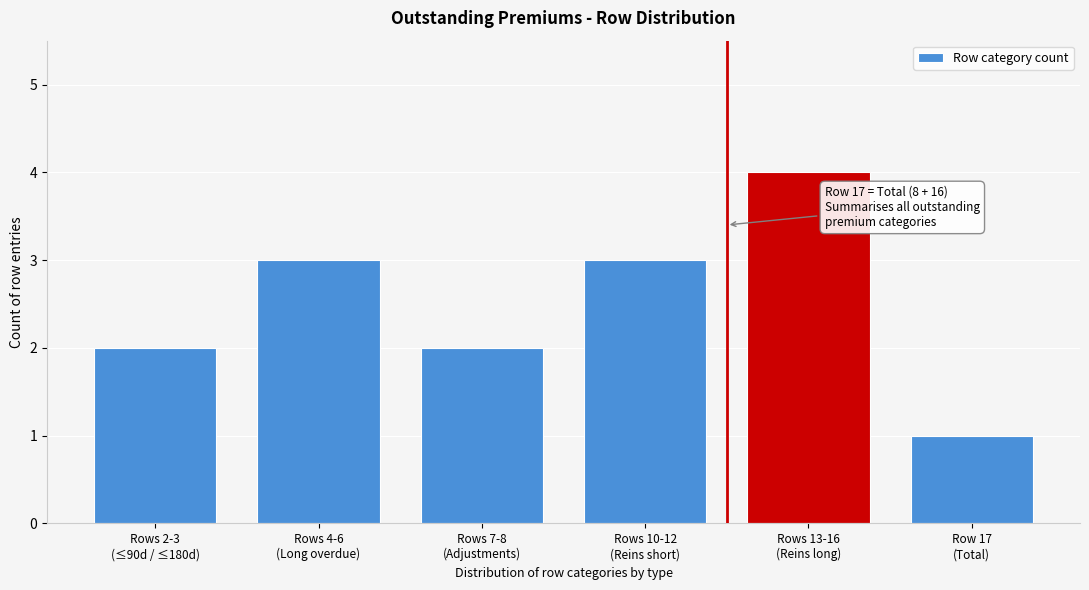

Reading right to left, transcribe all the data shown in this chart.

1	4	3	2	3	2